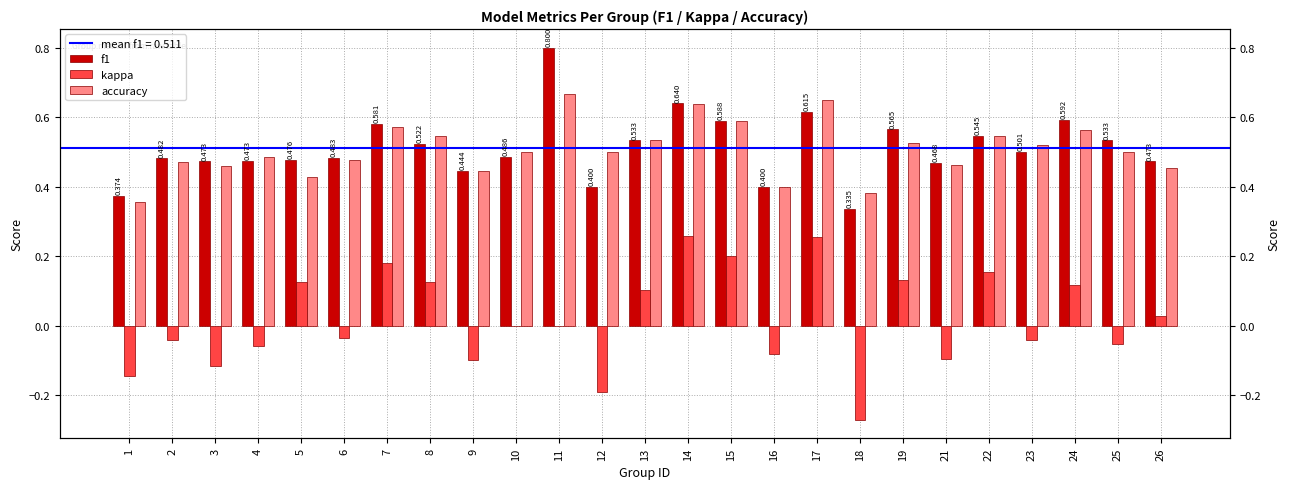

Is the value of f1 at 25 greater than the value of kappa at 6?

Yes